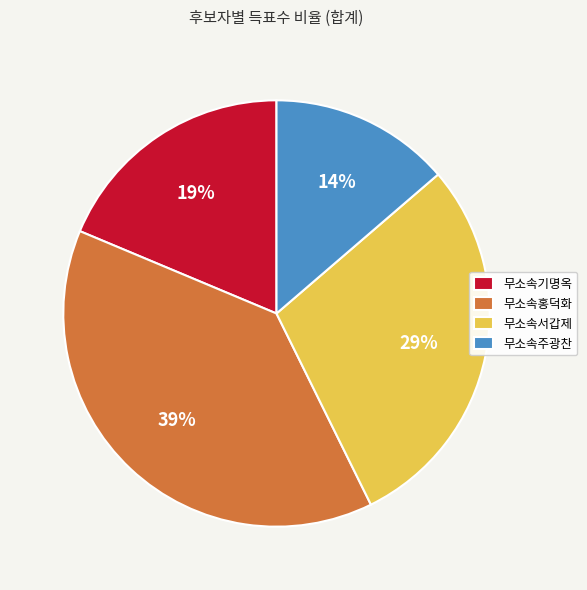

Does 무소속주광찬 represent more than half of the total?

No